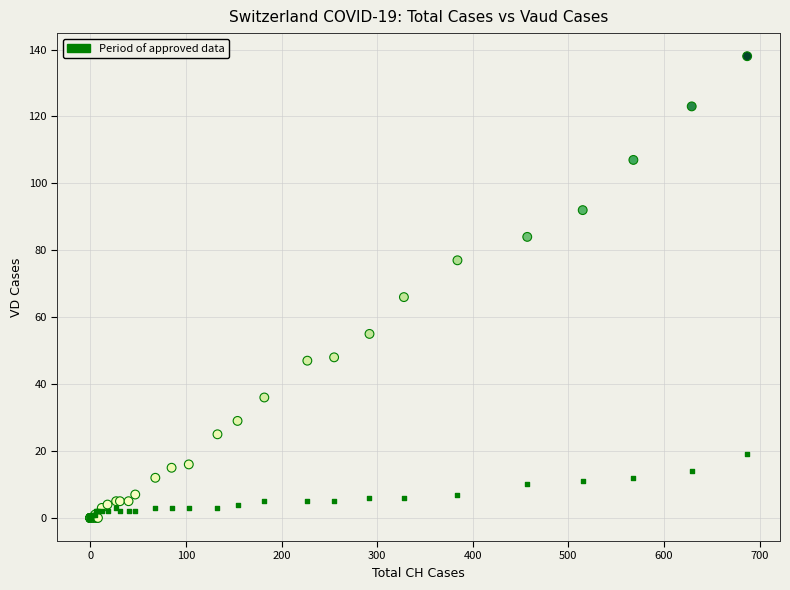

Across all series, what Y value is closest to 69?

66